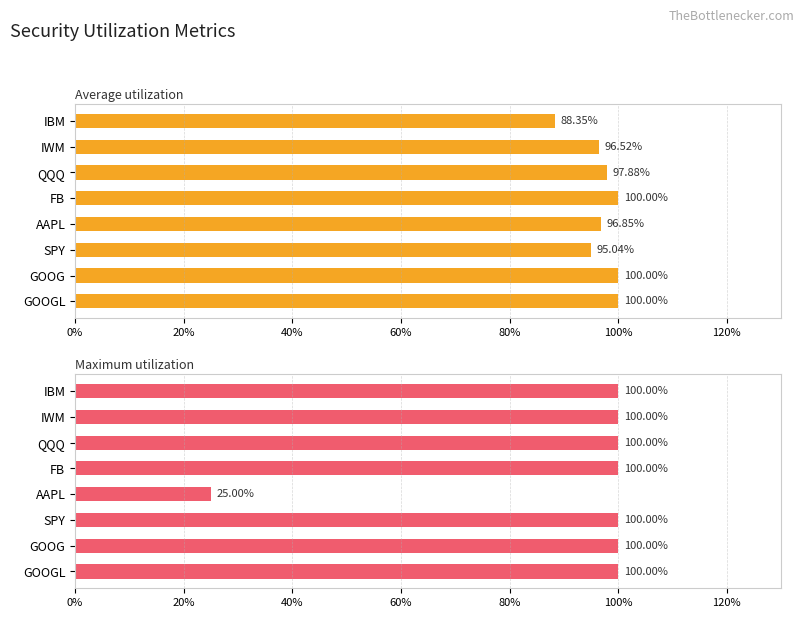

Count the Maximum utilization values in the range 1 to 2.

7